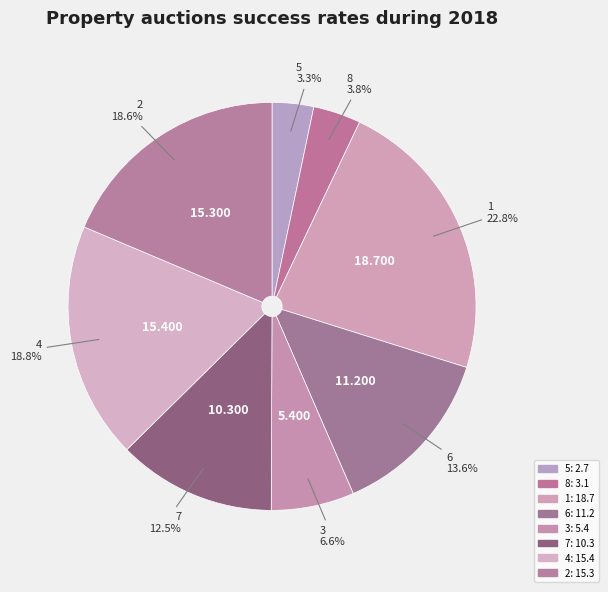

How much of the chart is everything except 7?

87.5%